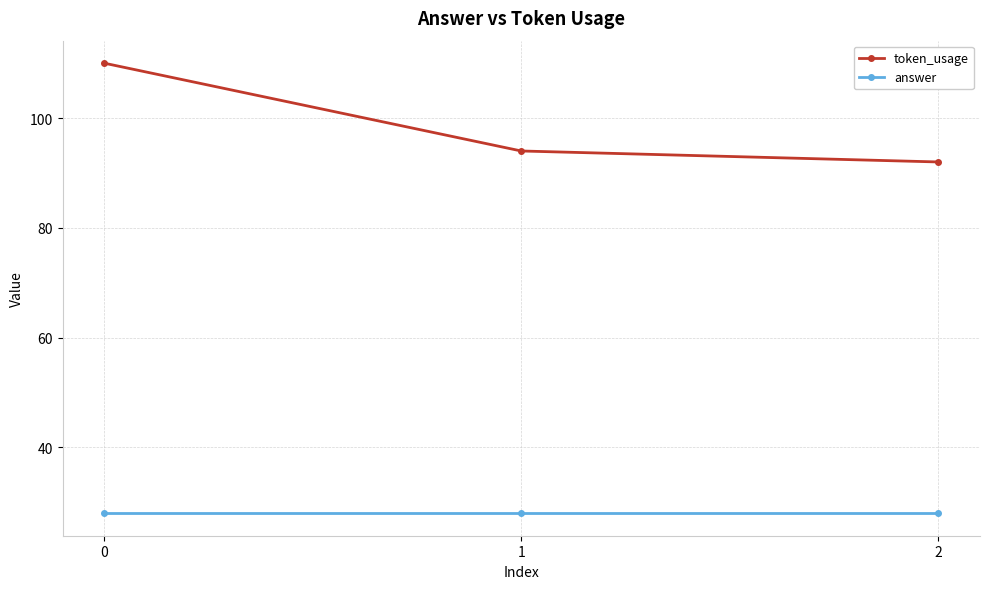

Which series has the widest spread of values?

token_usage